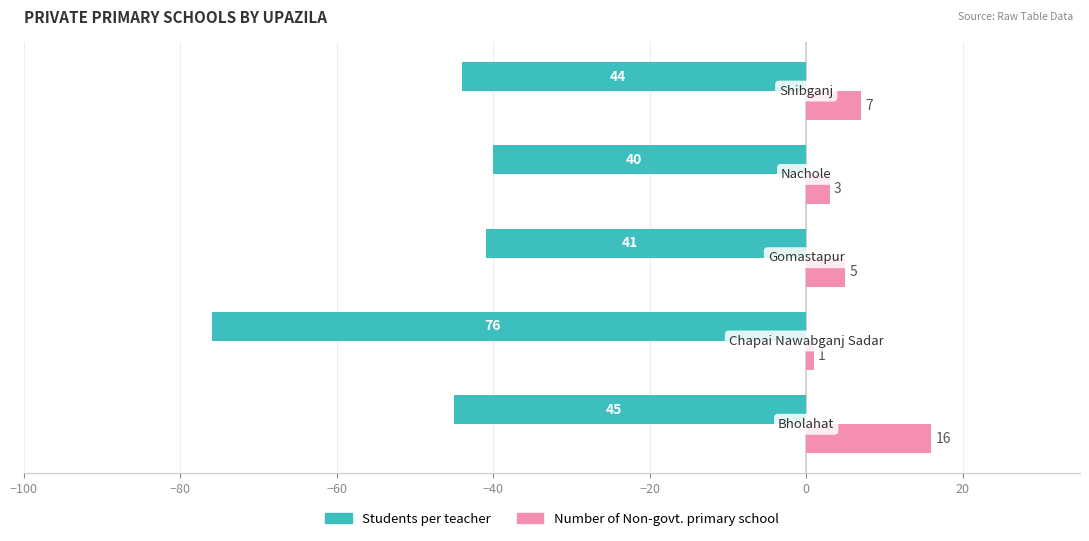

What is the sum of all Students per teacher values?

-246